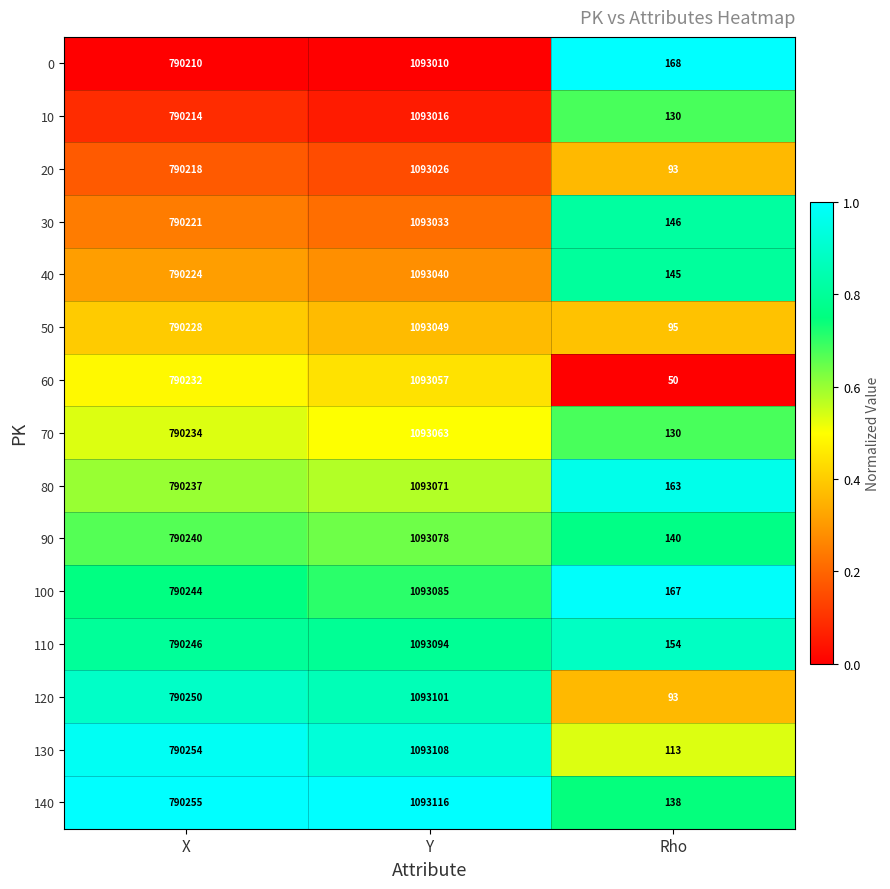

What is the difference between the highest and lowest values at Rho?

118